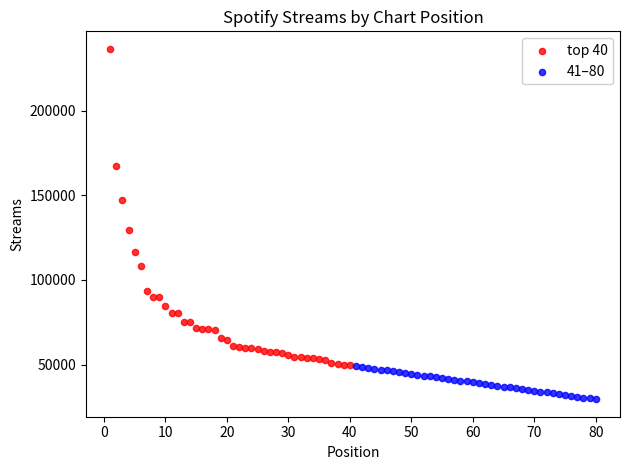

What are all the series names shown in the legend?

top 40, 41–80